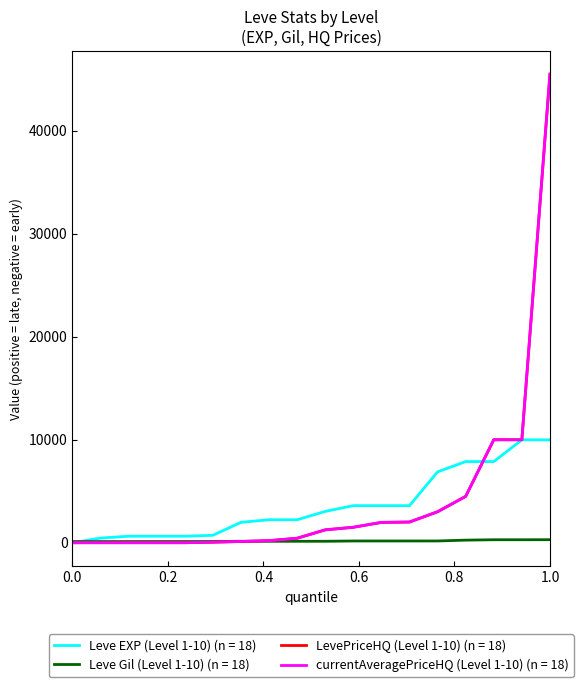

Is this an area chart (filled region under the line)?

No